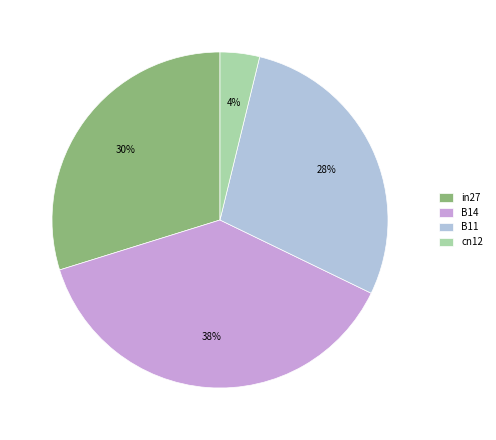

Is it true that cn12 is 4% of the pie?

True